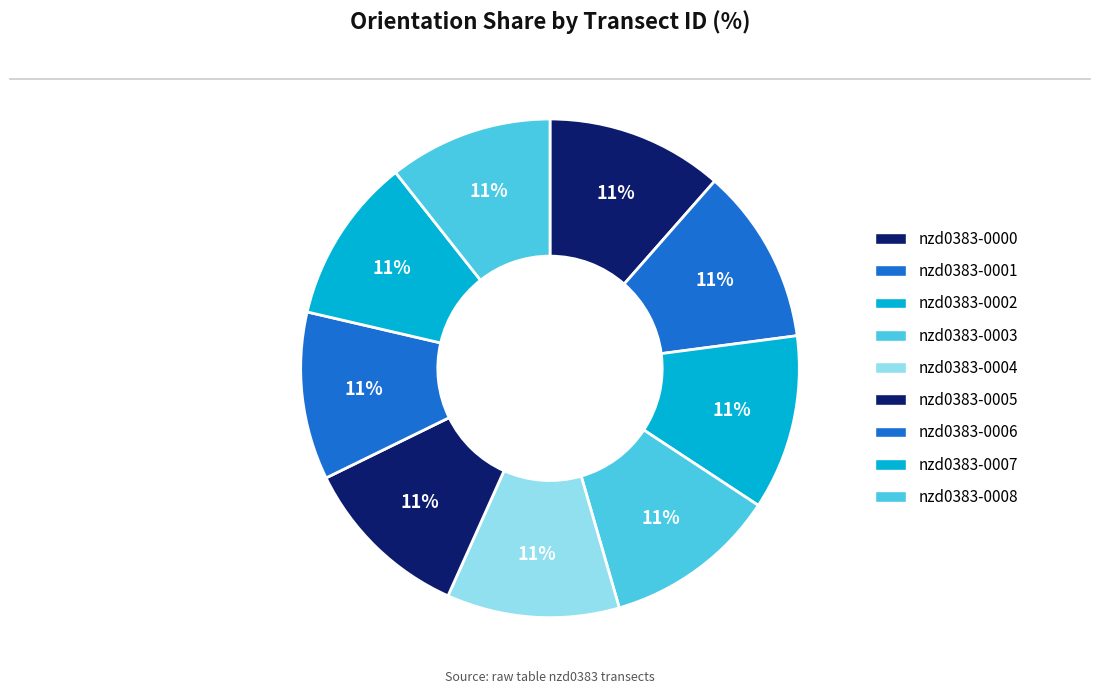

To the nearest percent, what percentage of the pie is nzd0383-0008?

11%